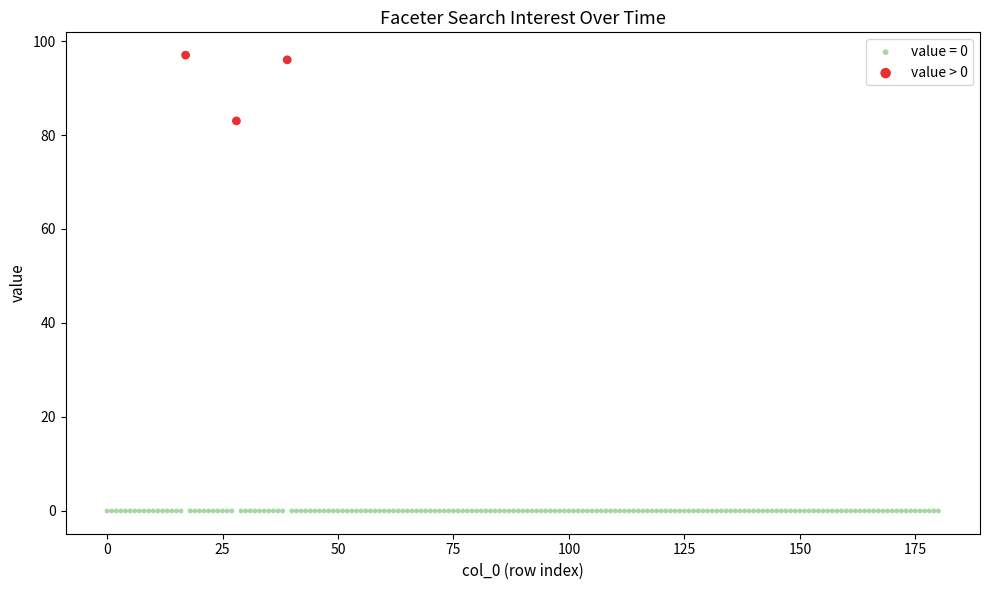

Which series reaches the maximum Y coordinate?

value > 0